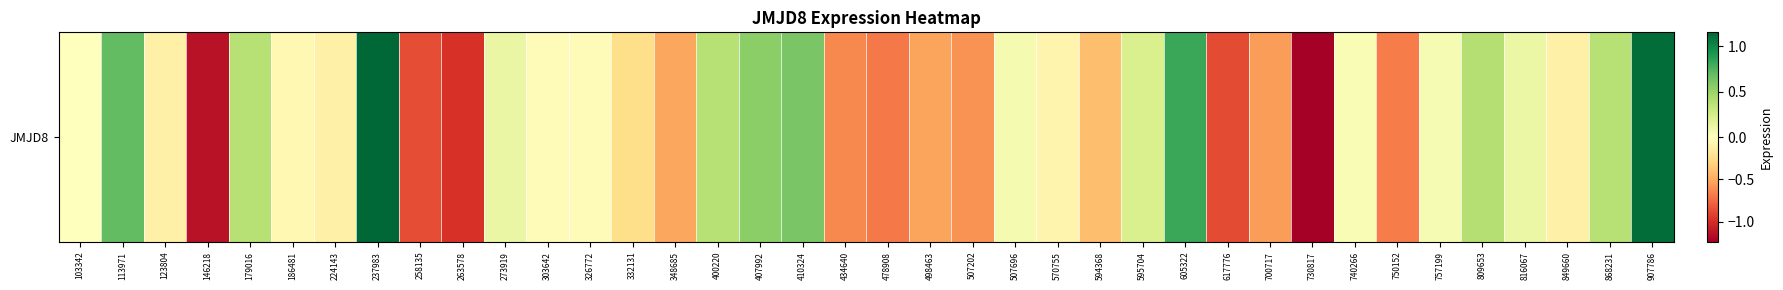

What is the minimum value shown in the chart?

-1.2